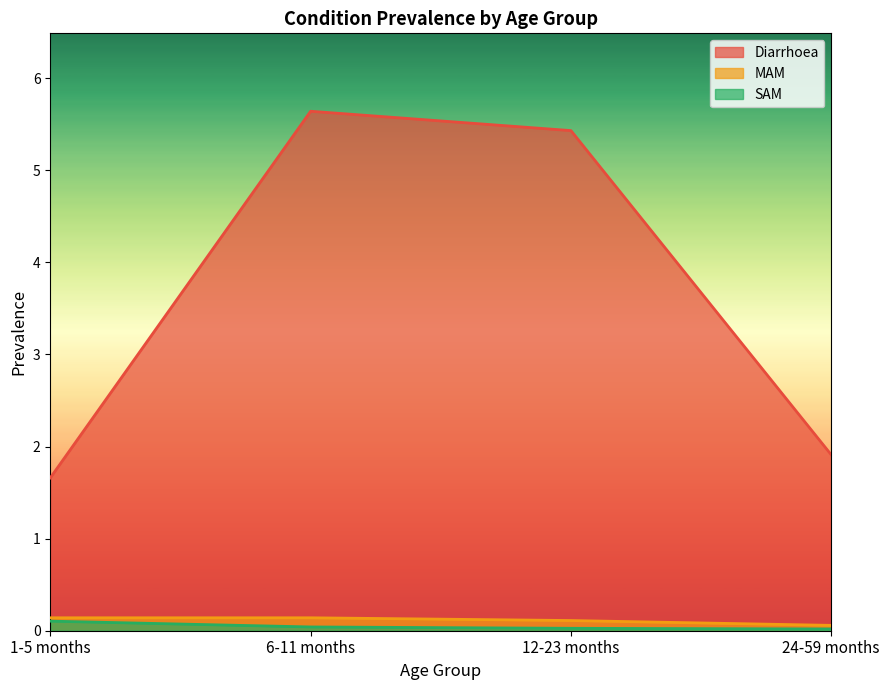

What are all the series names shown in the legend?

Diarrhoea, MAM, SAM